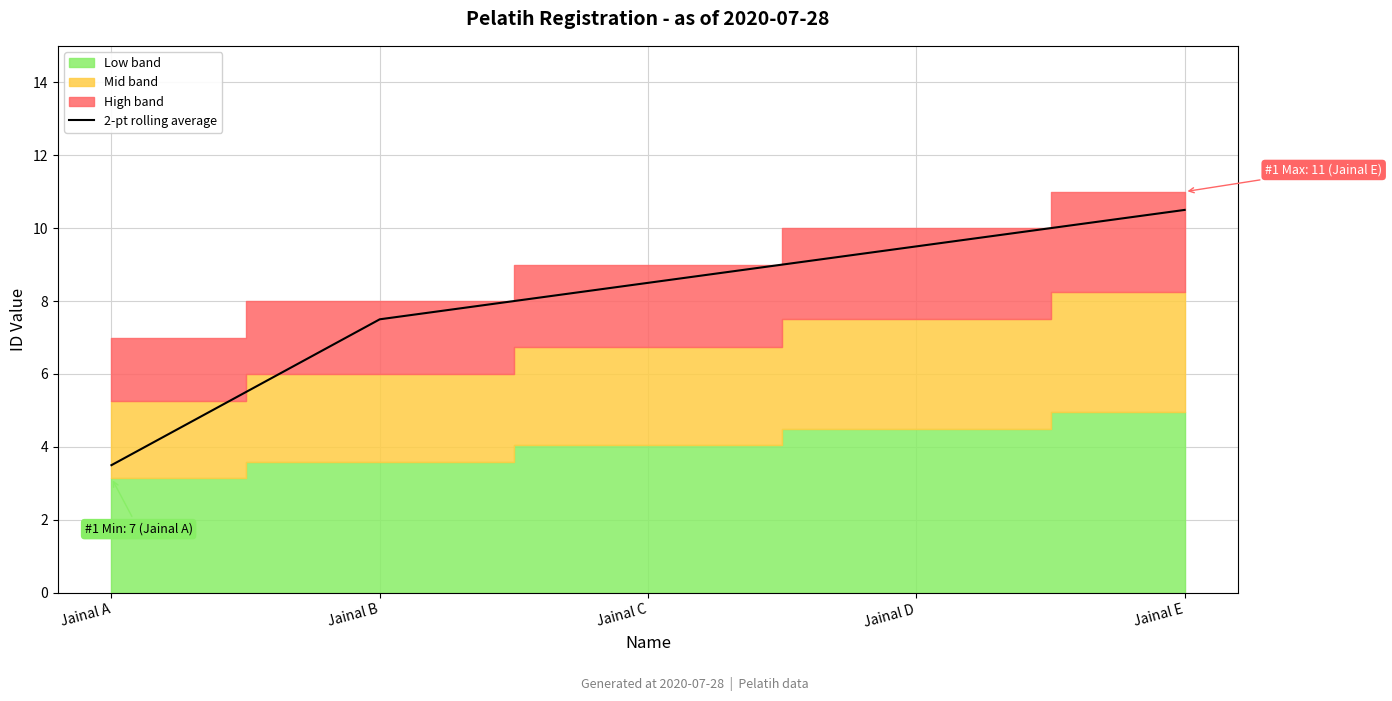

List the labels in order of 2-pt rolling average value, largest first.

Jainal E, Jainal D, Jainal C, Jainal B, Jainal A